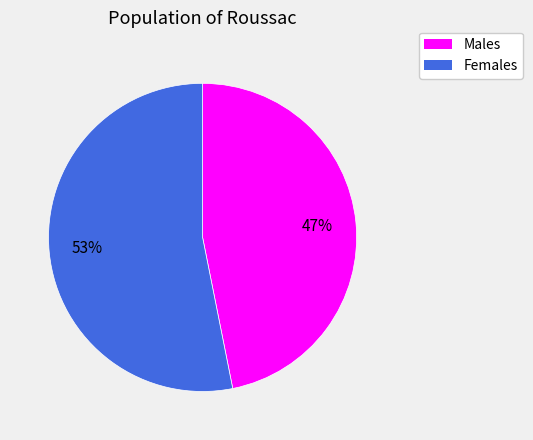

Is there any slice that represents more than half of the pie?

Yes